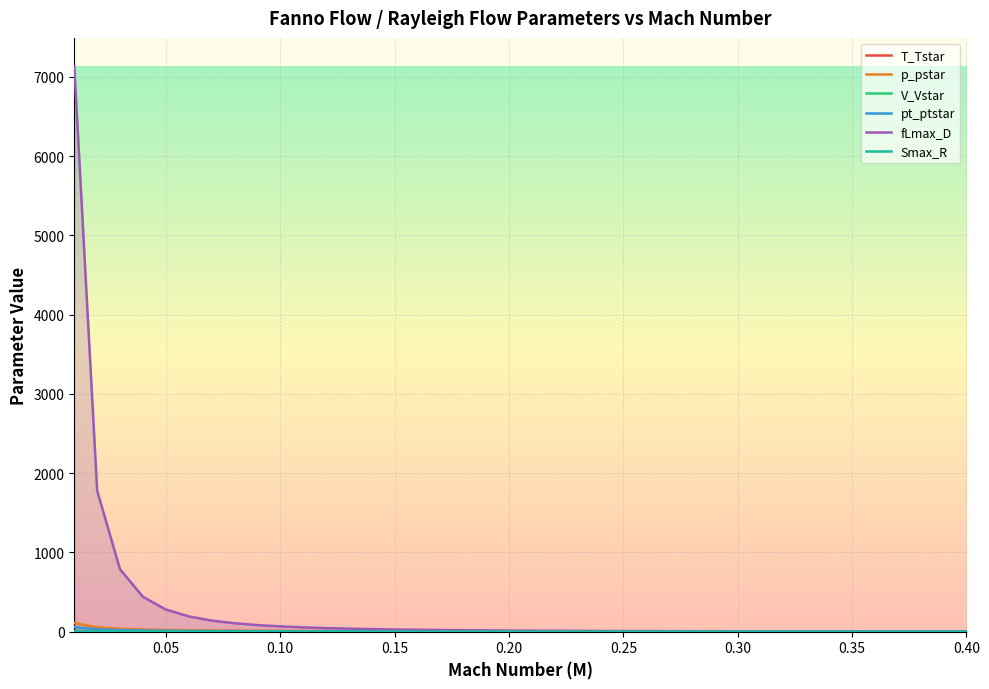

What is the greatest value displayed?

7134.4